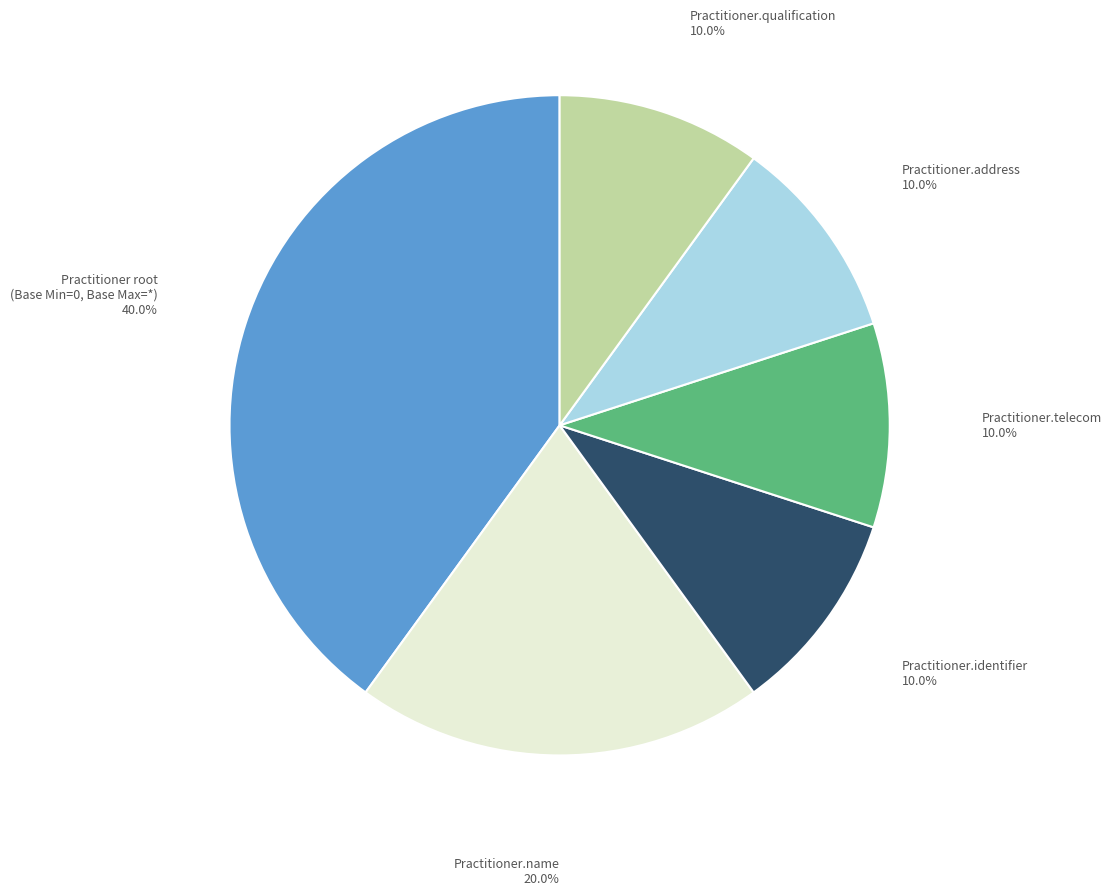

Which has a higher value, Practitioner root (Base Min=0, Base Max=*) or Practitioner.address?

Practitioner root (Base Min=0, Base Max=*)